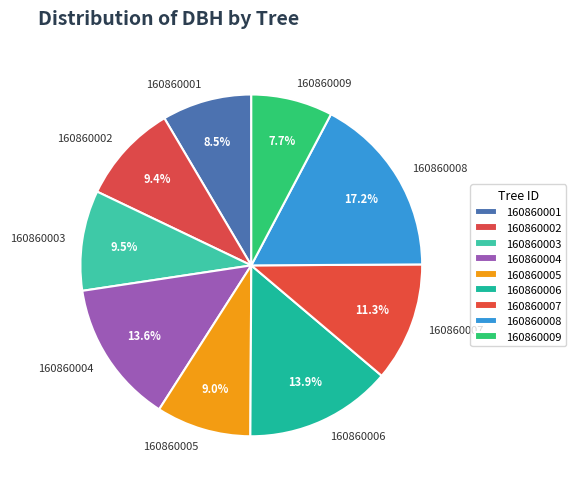

Which slice is the smallest?

160860009